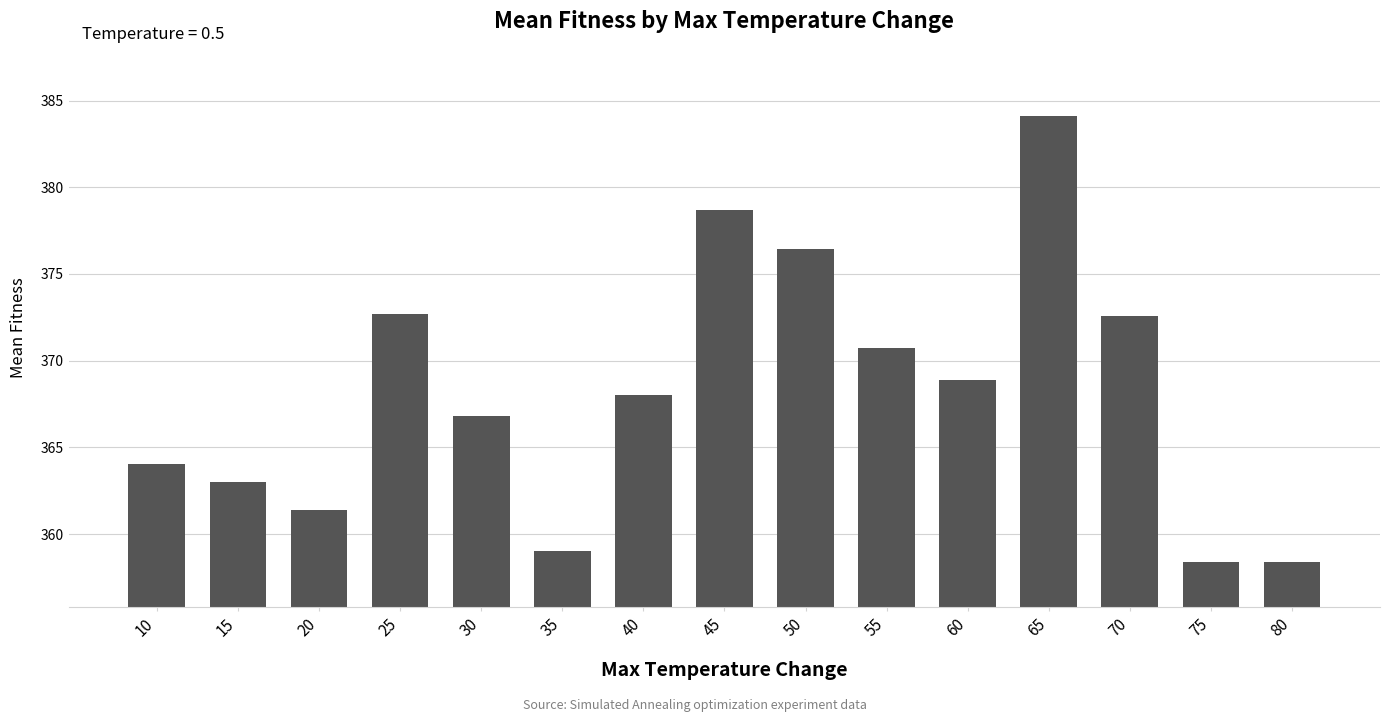

What is the smallest value displayed?

358.4